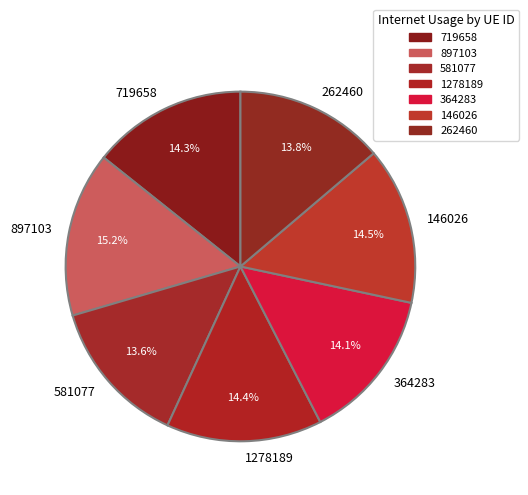

What percentage do 1278189 and 364283 together represent?

28.5%